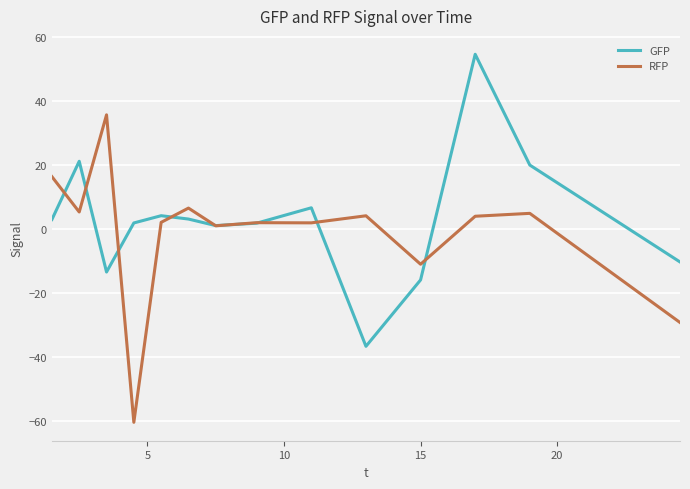

What are all the series names shown in the legend?

GFP, RFP